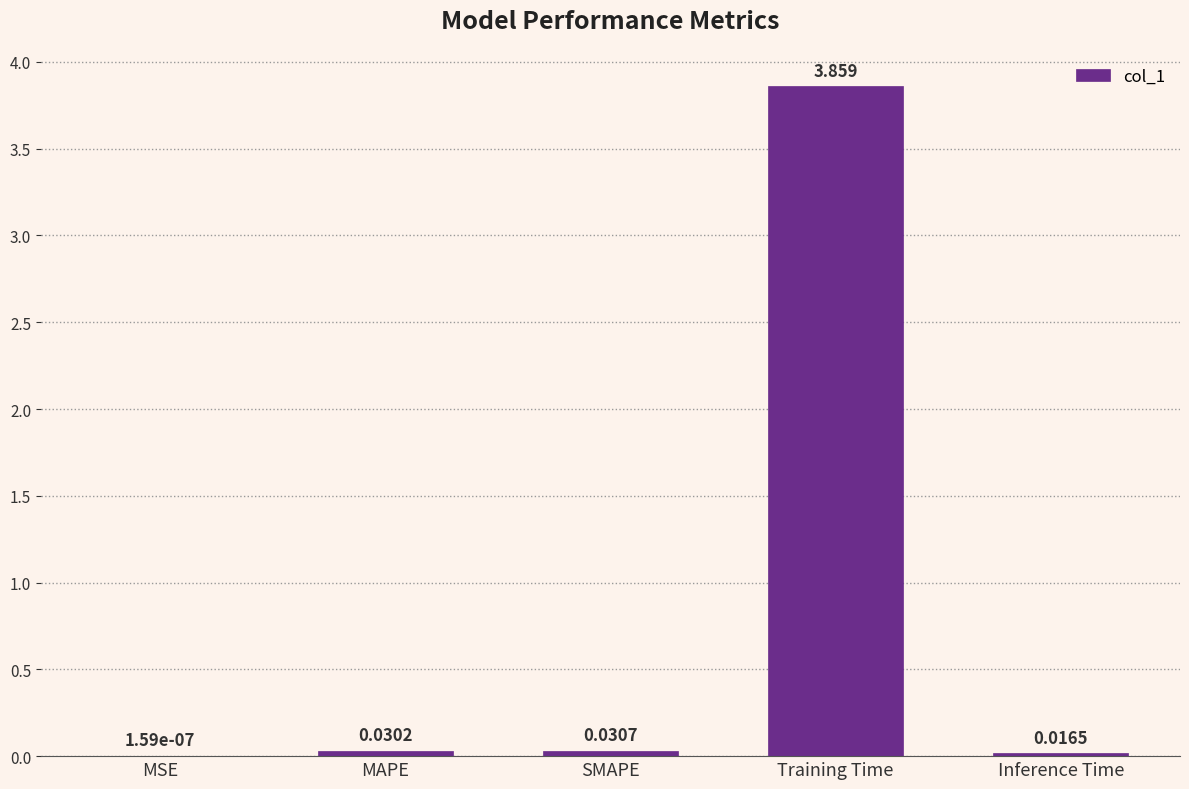

Which label corresponds to the largest value in the chart?

Training Time